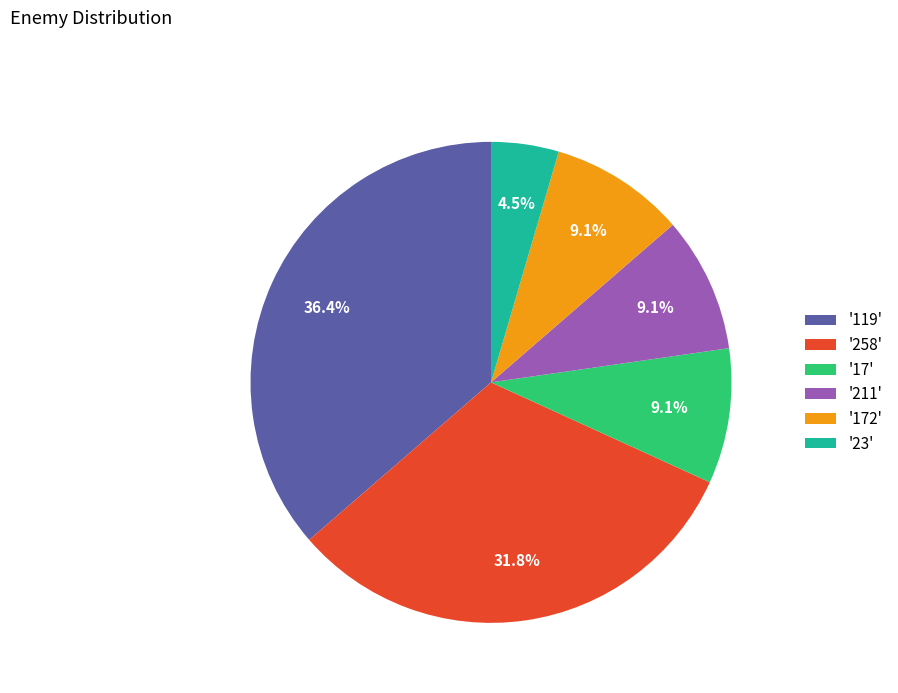

How many slices are in this pie chart?

6